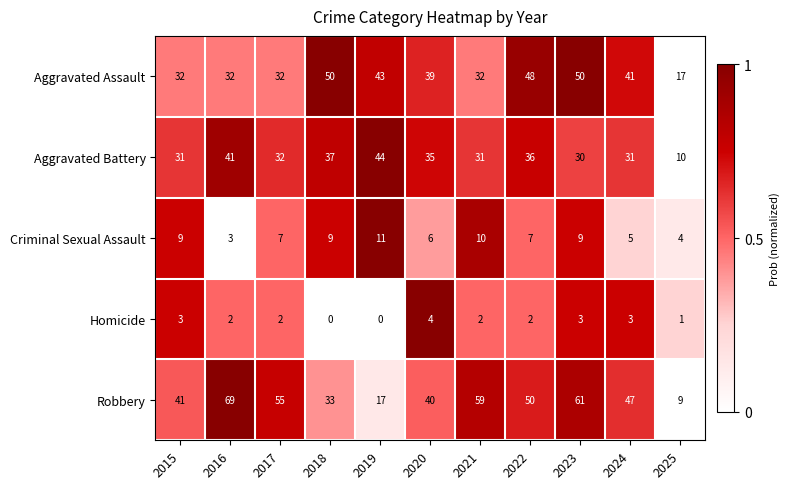

What is the difference between the Aggravated Assault values at 2025 and 2017?

15